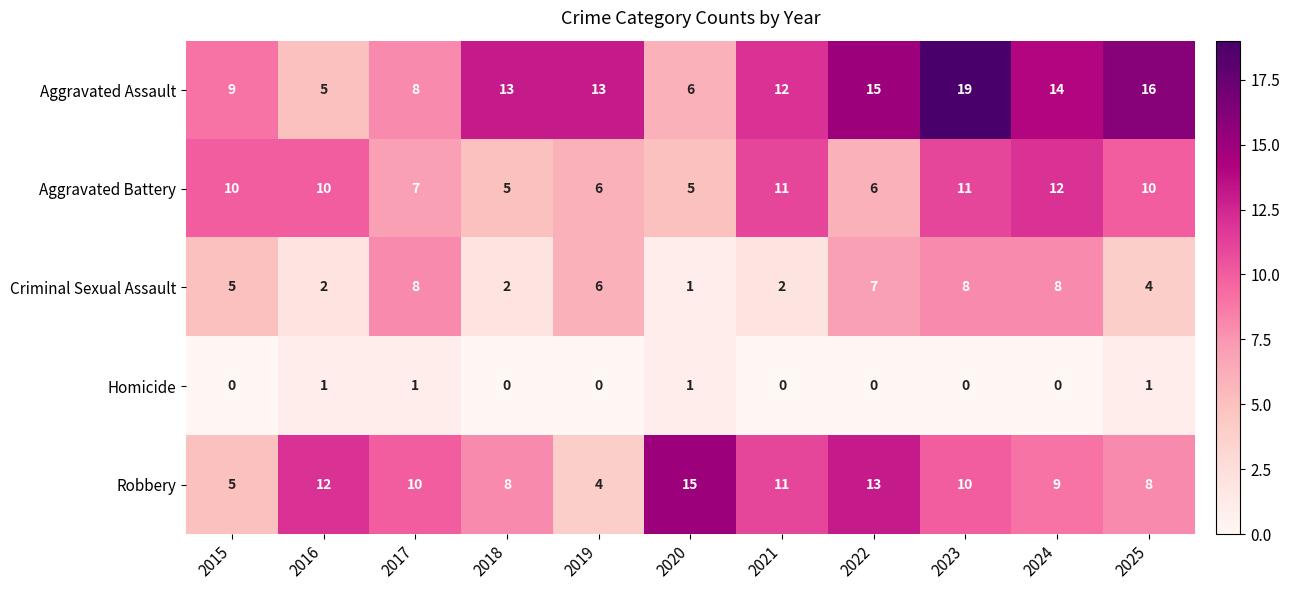

At which label does Aggravated Assault reach its minimum?

2016